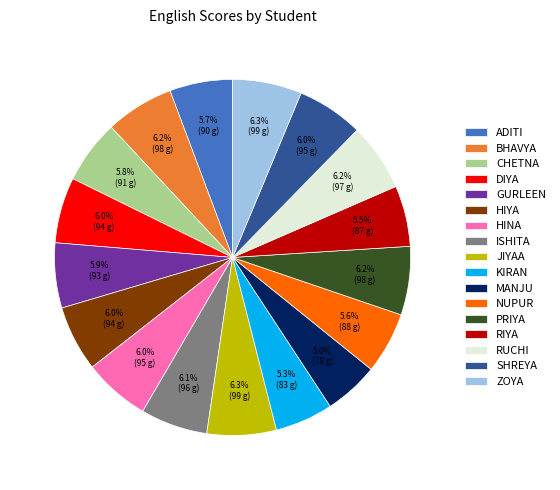

True or false: HIYA accounts for 11% of the total.

False